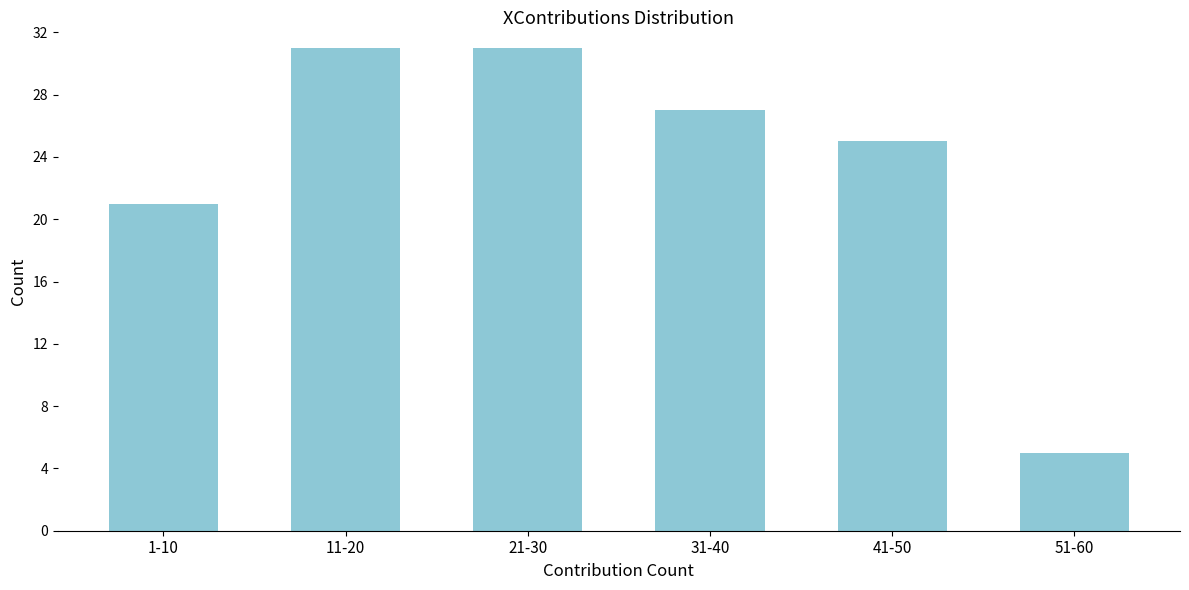

Reading left to right, extract all data points from this chart.

1-10=21	11-20=31	21-30=31	31-40=27	41-50=25	51-60=5